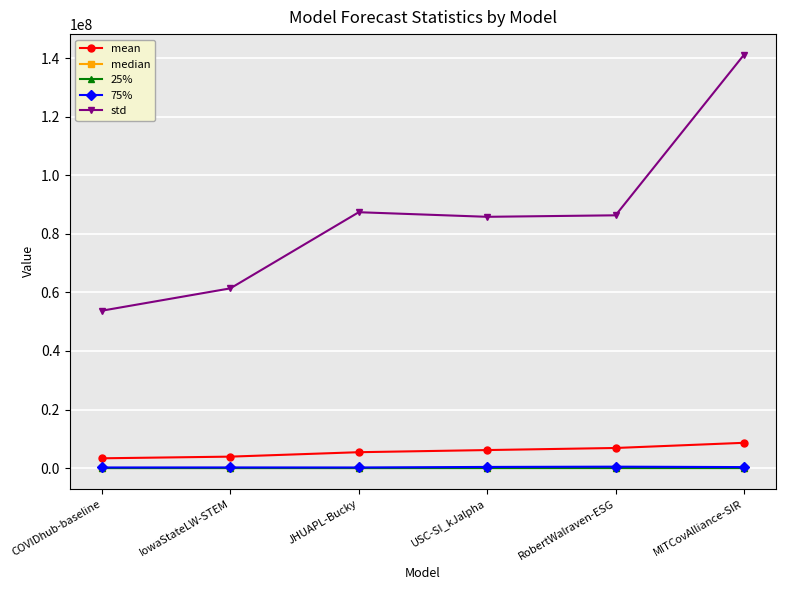

Where does the 25% series first go above 7438?

USC-SI_kJalpha